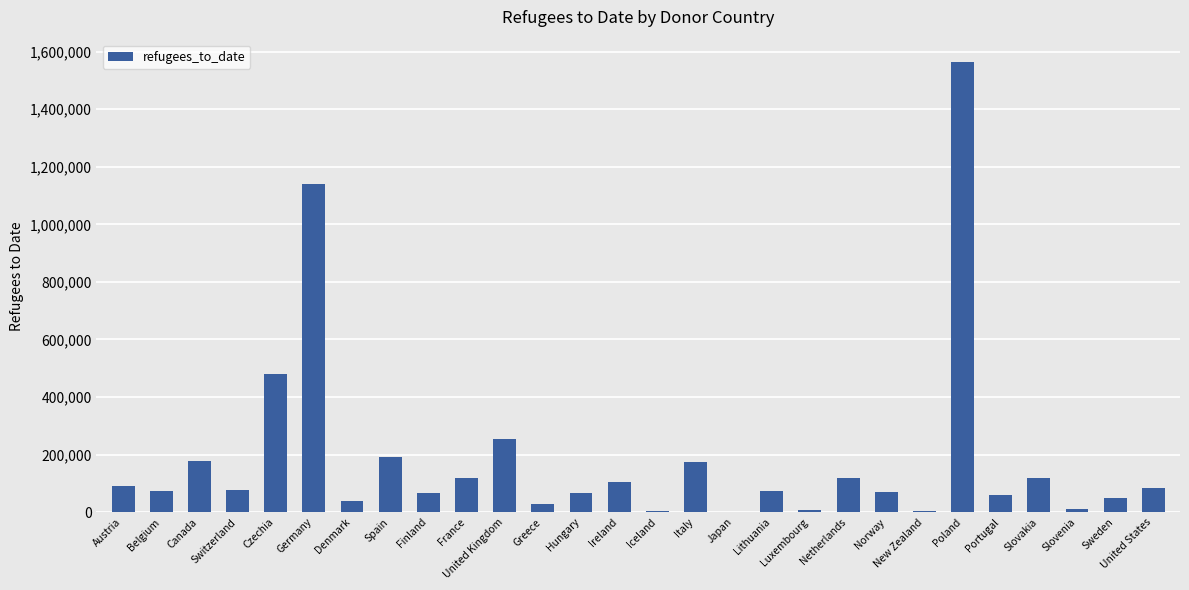

The value at Ireland is 164640. True or false?

False